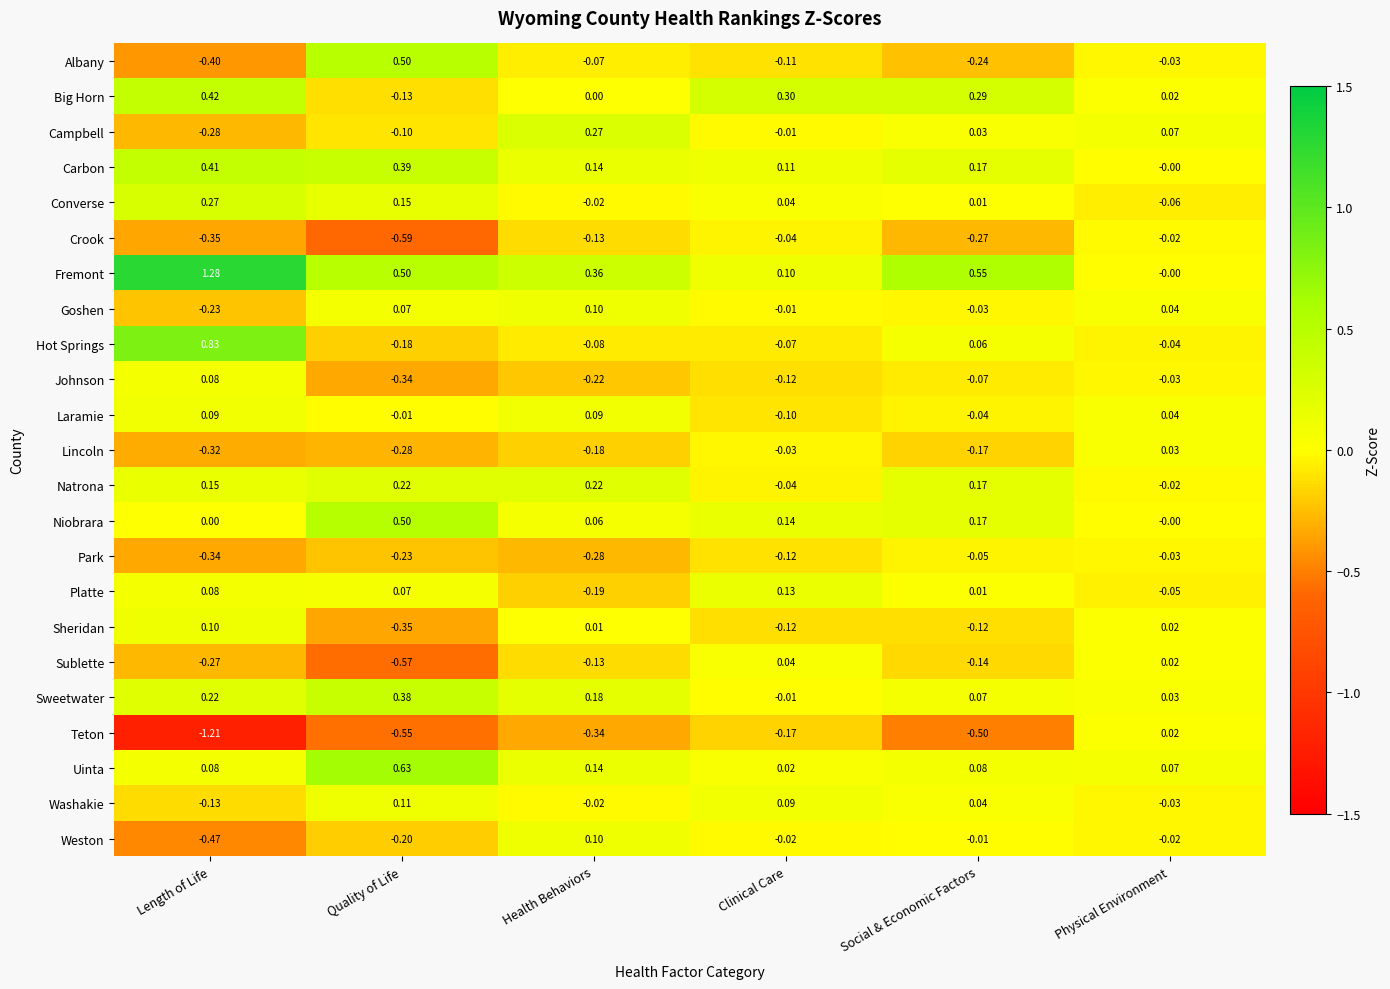

Rank the categories by Sublette value from lowest to highest.

Quality of Life, Length of Life, Social & Economic Factors, Health Behaviors, Physical Environment, Clinical Care